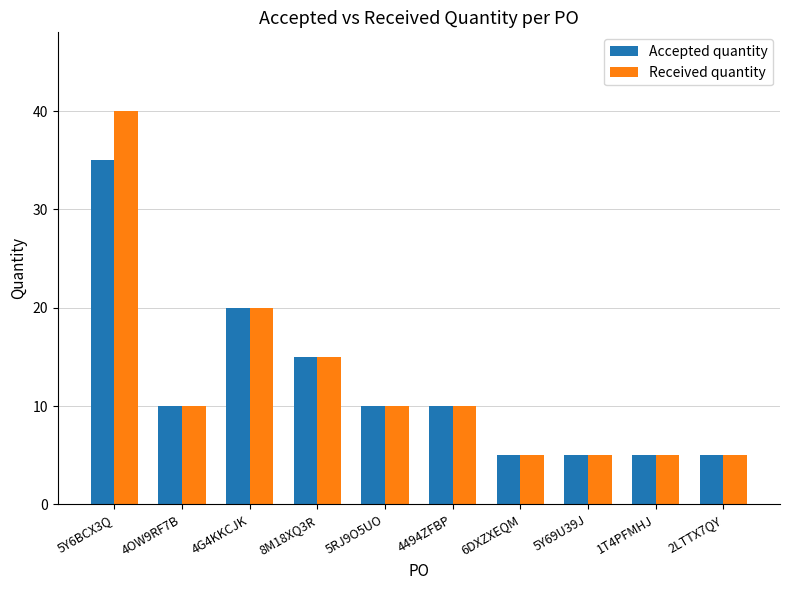

Where is Received quantity nearest to the value 22?

4G4KKCJK